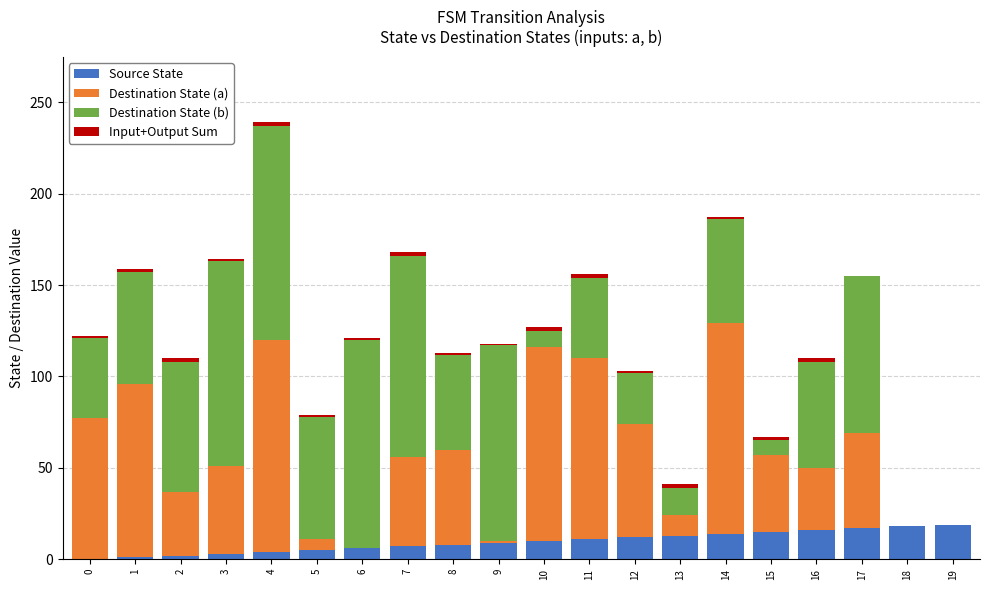

At which category is the sum across all series the highest?

4